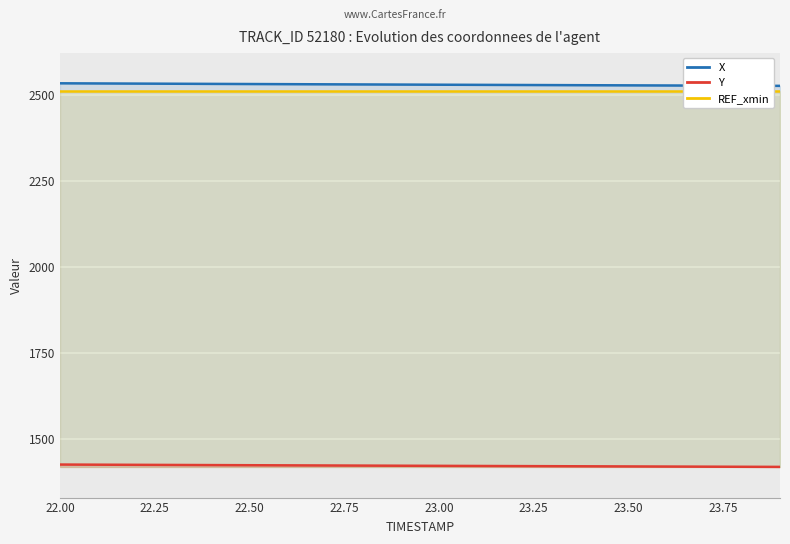

Which series has the largest range (max minus min)?

X